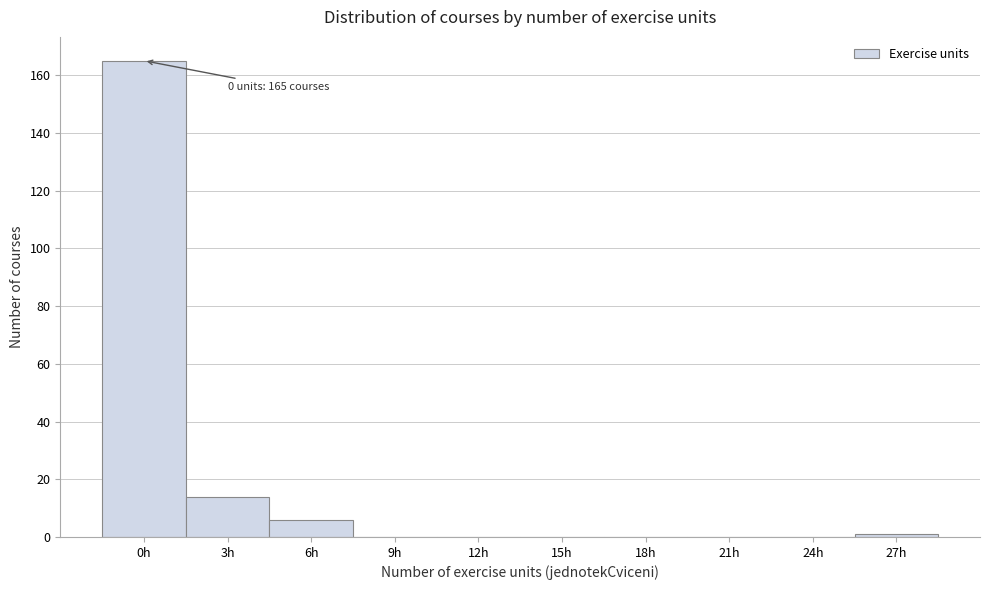

Reading left to right, list all the values displayed in this chart.

0h=165	3h=14	6h=6	9h=0	12h=0	15h=0	18h=0	21h=0	24h=0	27h=1